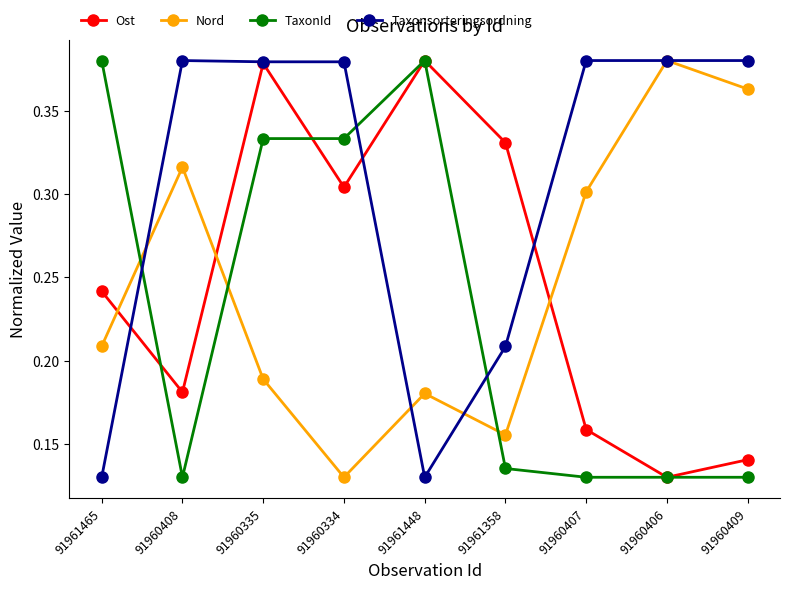

List the labels in order of Nord value, smallest first.

91960334, 91961358, 91961448, 91960335, 91961465, 91960407, 91960408, 91960409, 91960406